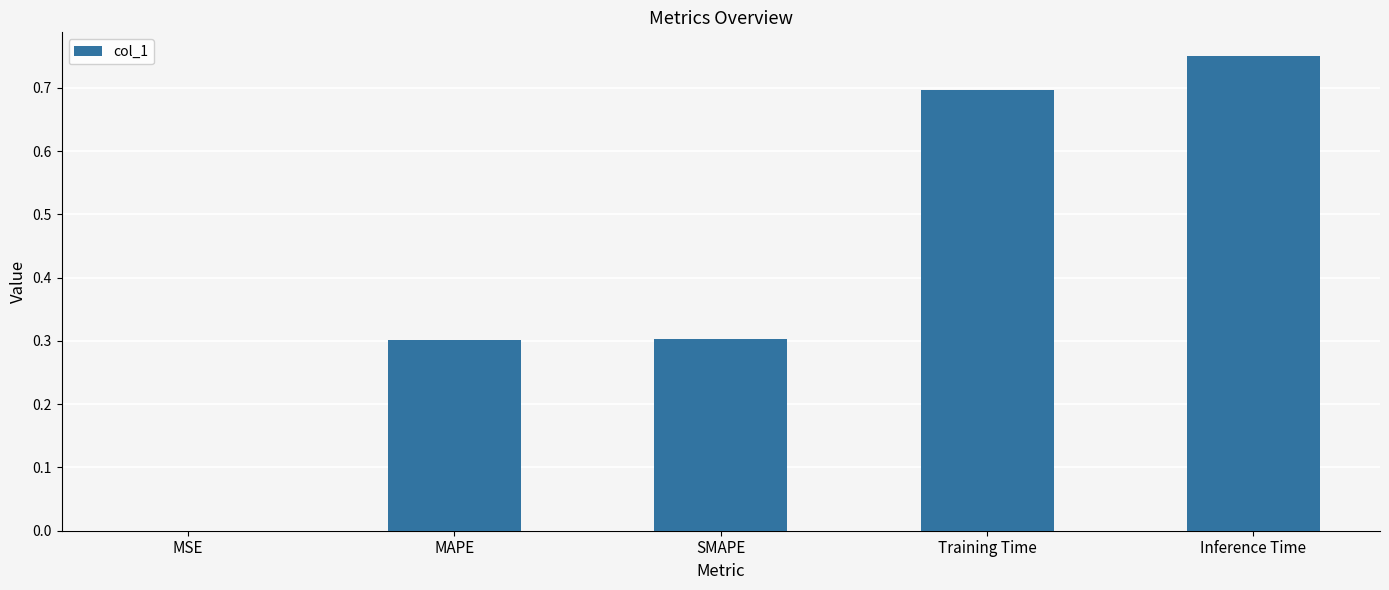

What is the sum of all values?

2.1